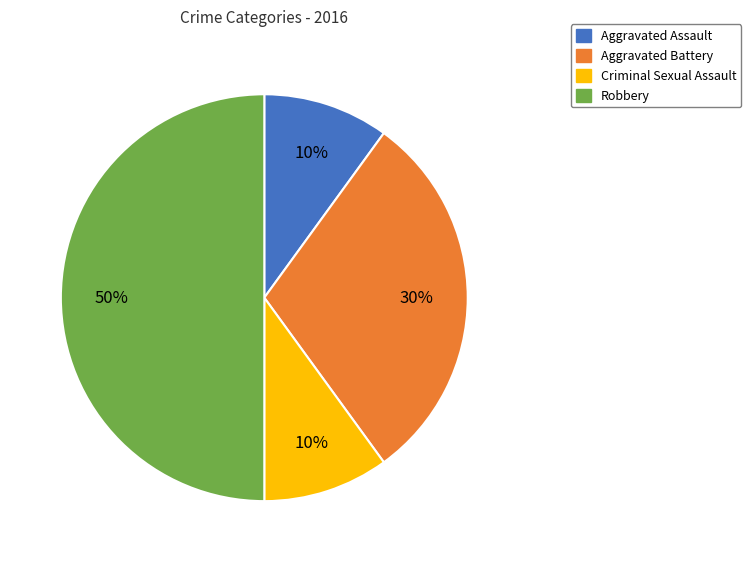

Do Robbery and Aggravated Assault together represent more than half of the pie?

Yes